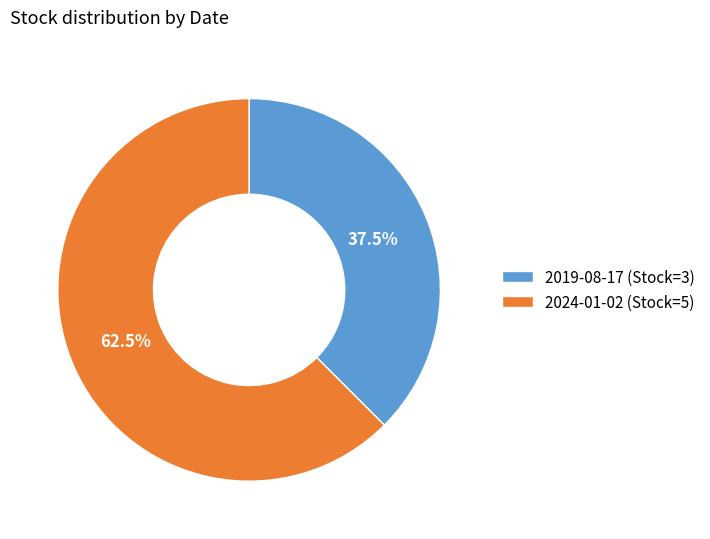

What is the smallest slice in the pie chart?

2019-08-17